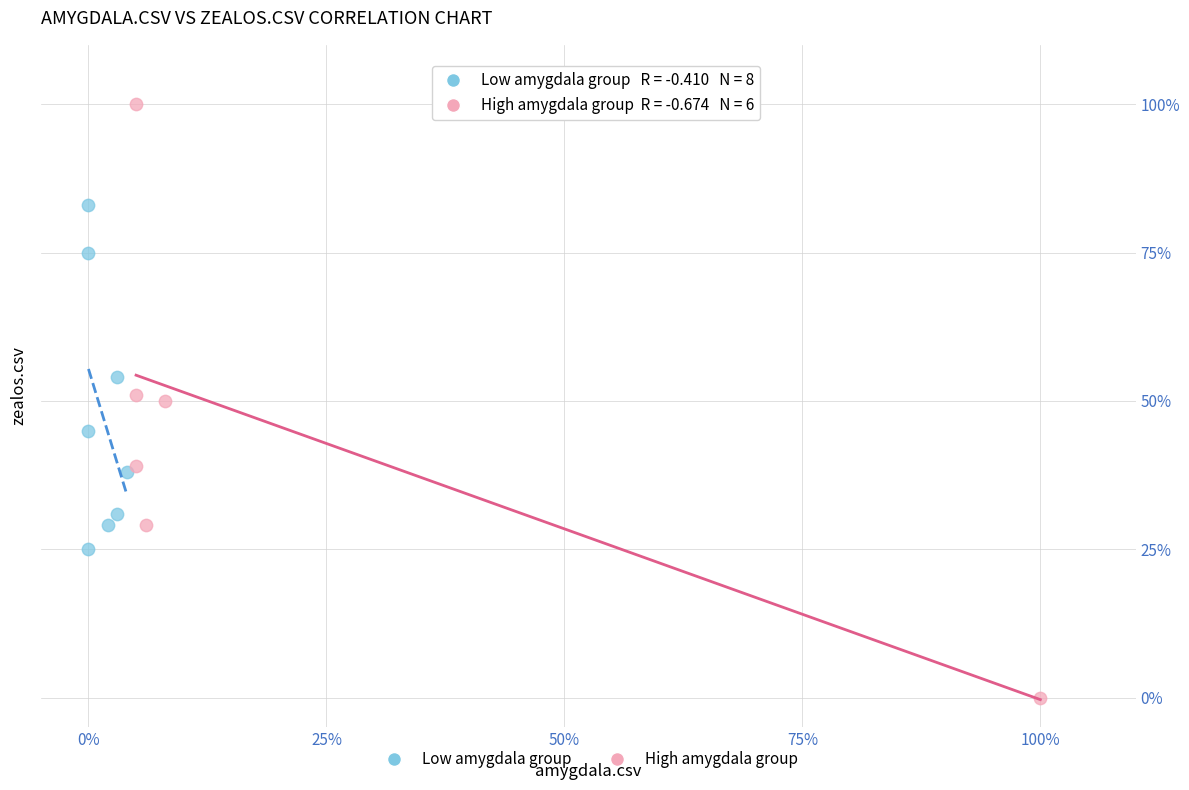

What are all the series names shown in the legend?

Low amygdala group, High amygdala group